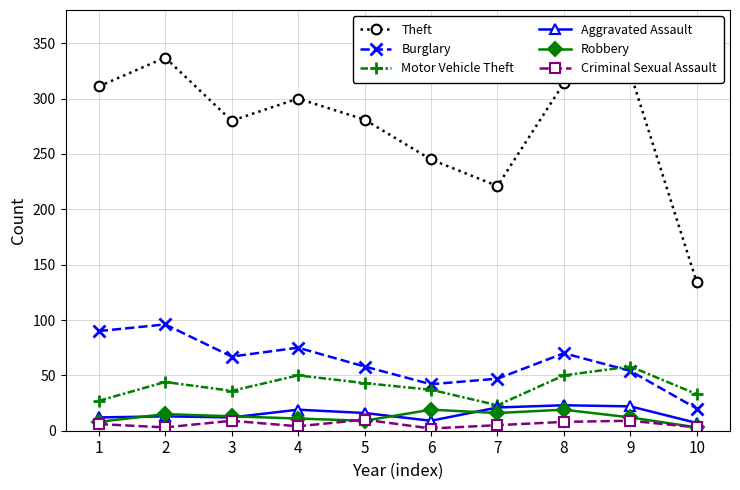

True or false: Aggravated Assault and Burglary cross at least once.

False